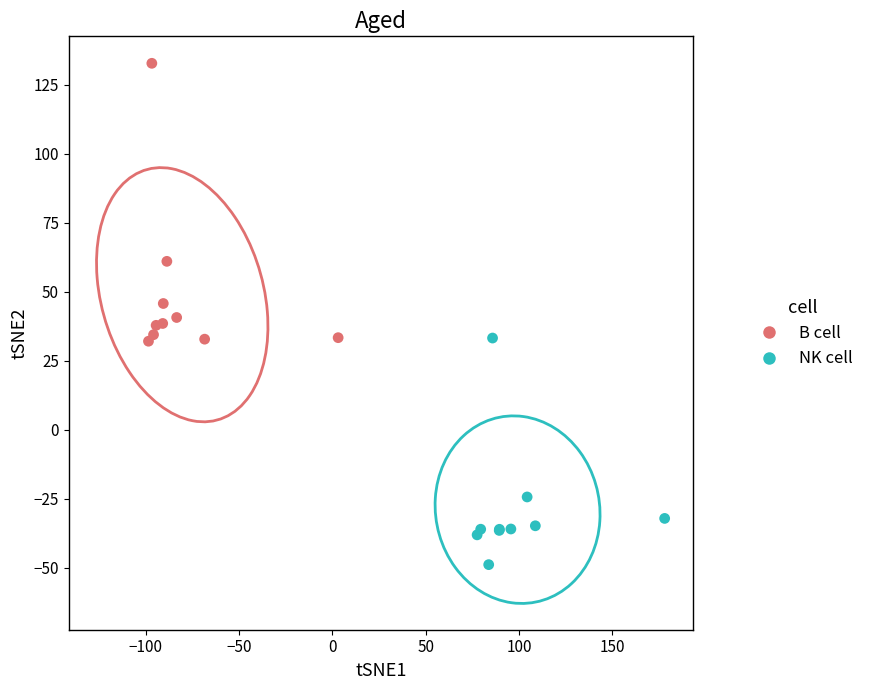

Which series reaches the maximum Y coordinate?

B cell